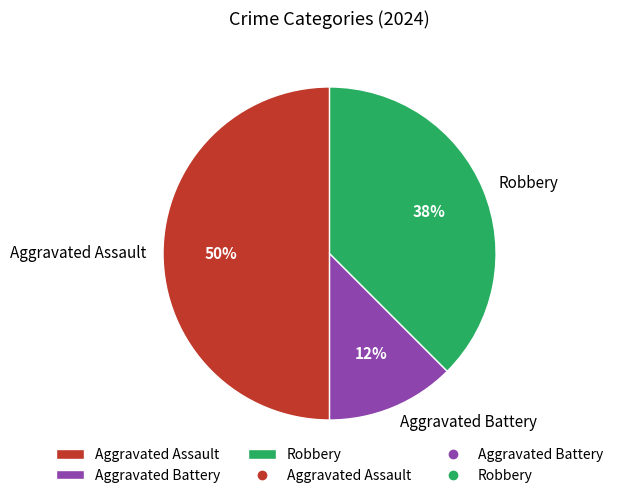

Which has a higher value, Aggravated Battery or Robbery?

Robbery